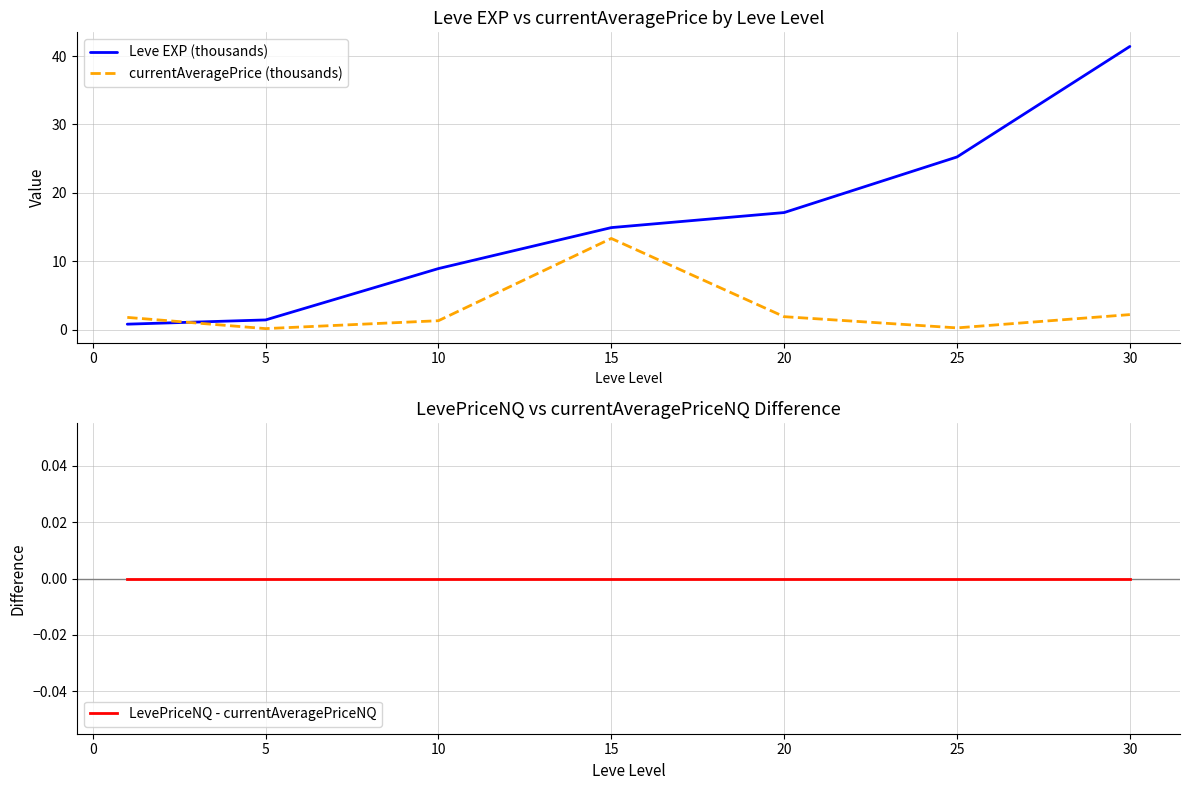

True or false: currentAveragePrice (thousands) has a value of 13.3 at 15.

True